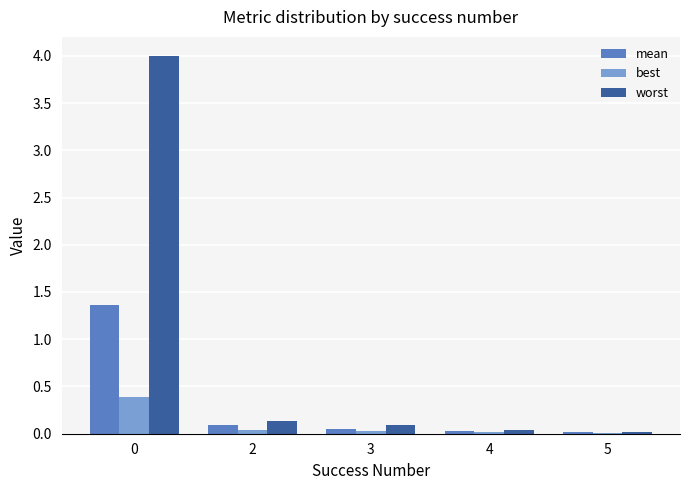

Is the value of worst at 5 greater than the value of best at 0?

No